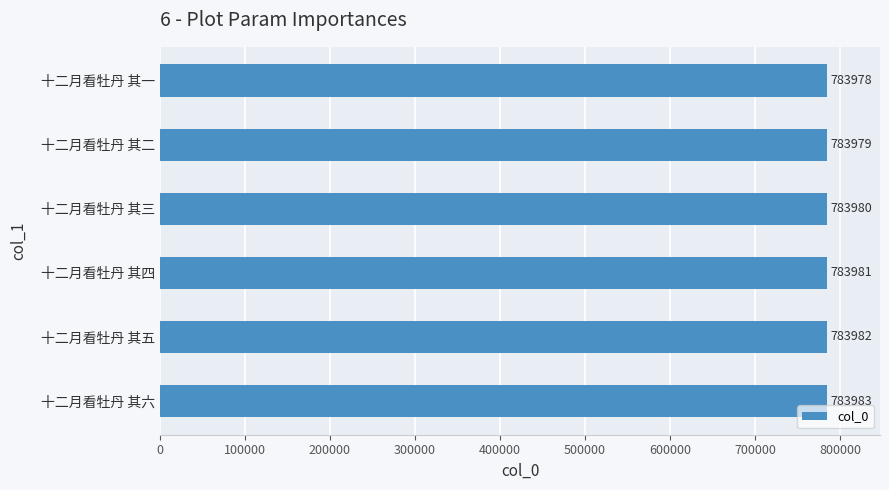

Does the chart contain any negative values?

No